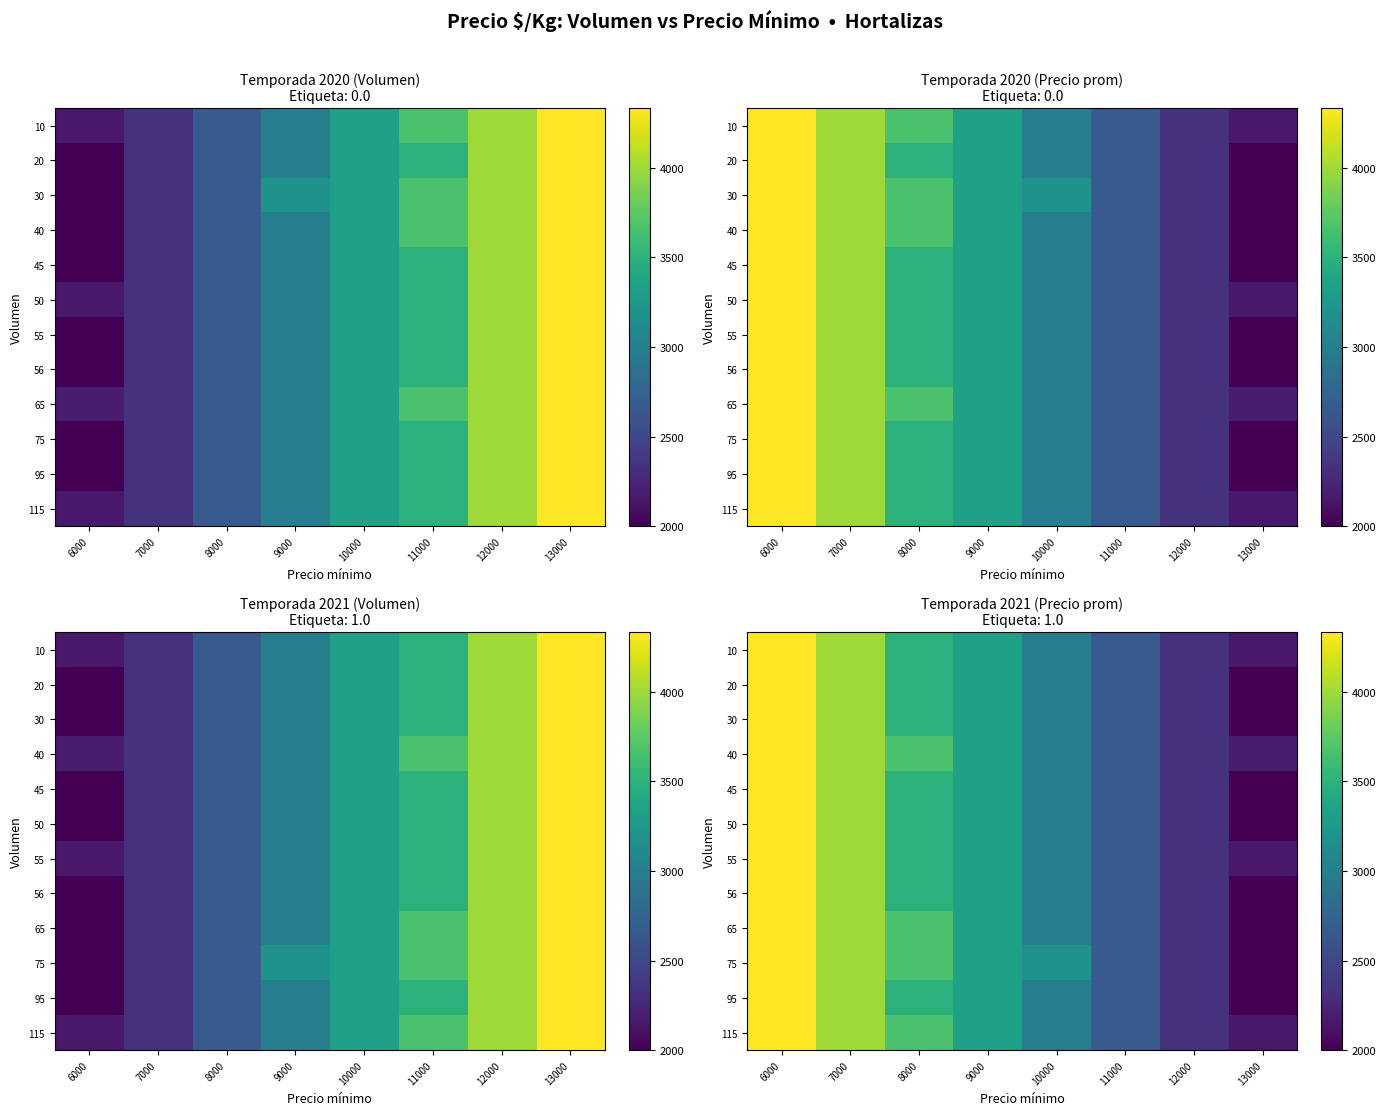

What is the greatest value displayed?

4333